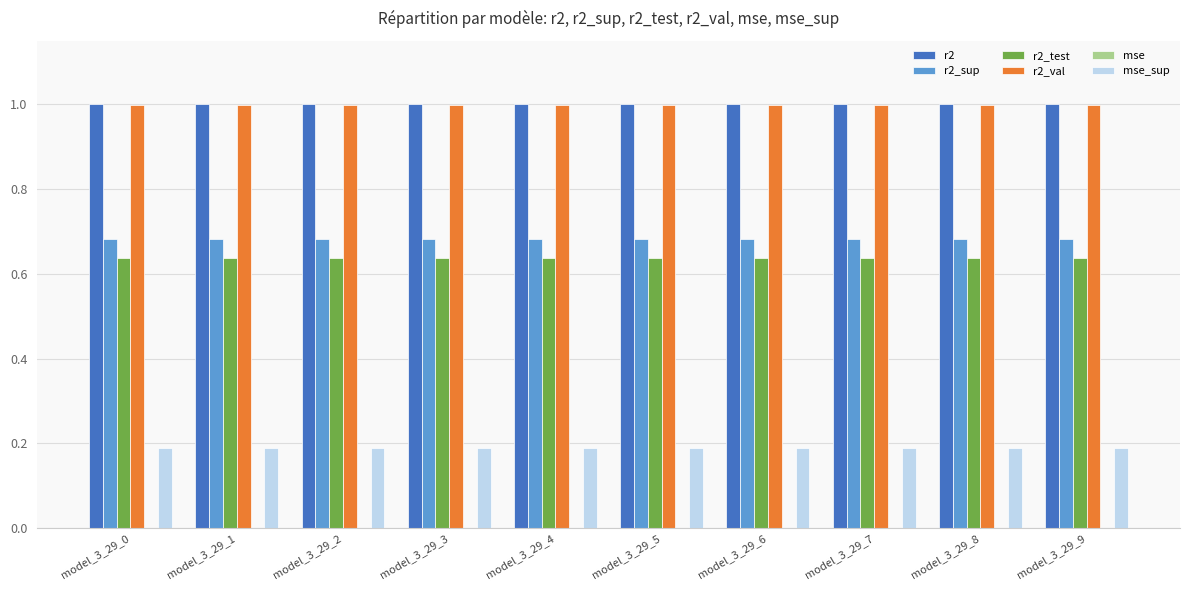

List the series in order of their peak value, highest first.

r2, r2_val, r2_sup, r2_test, mse_sup, mse